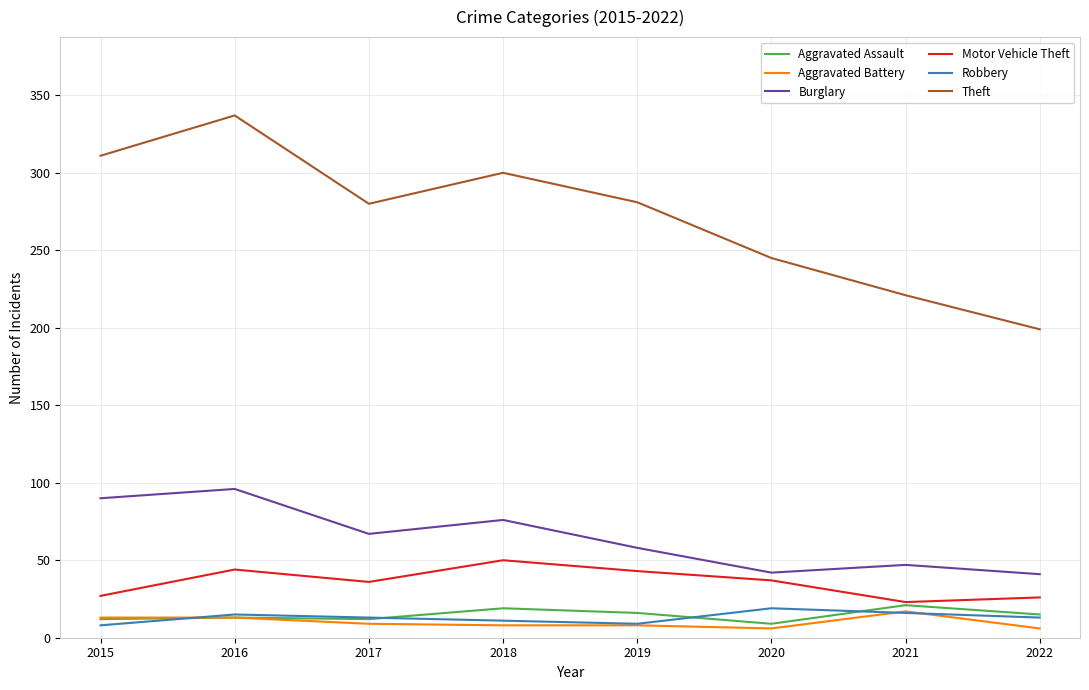

What is the lowest value of the Theft series?

199